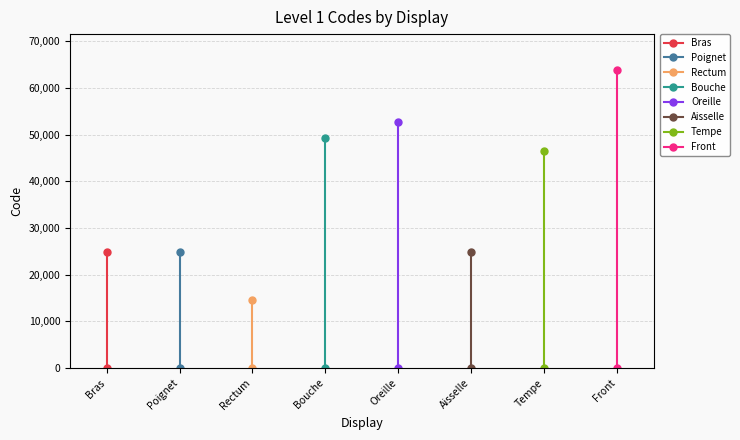

What is the difference between the second highest and minimum values?

38236